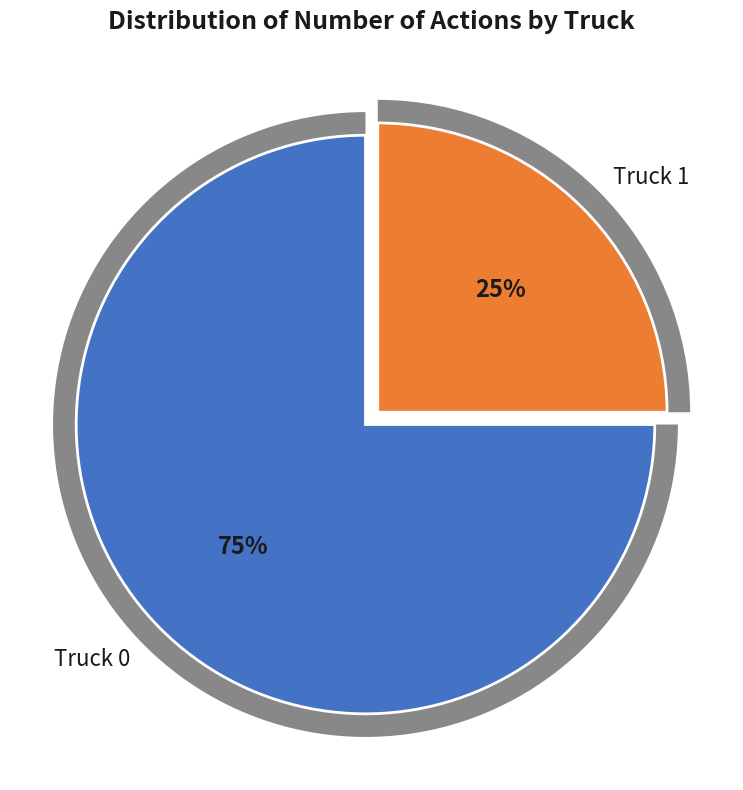

True or false: Truck 0 accounts for 67% of the total.

False